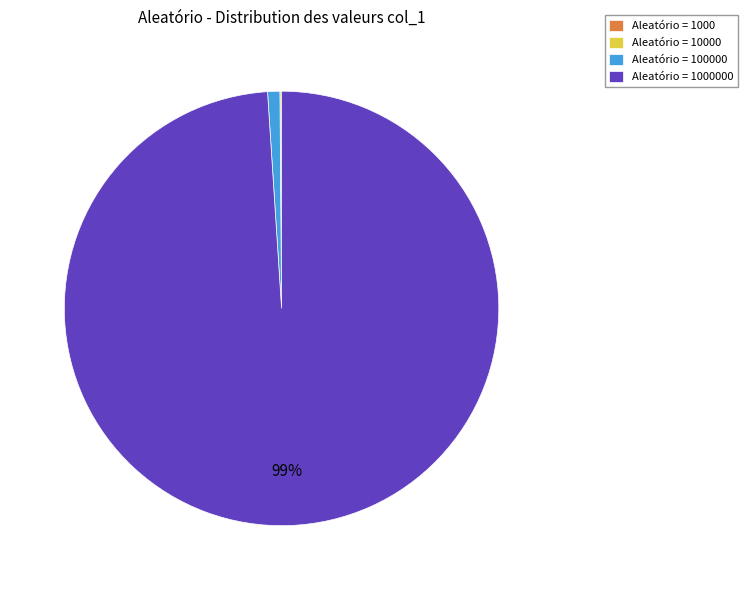

Is there a majority slice in this chart?

Yes